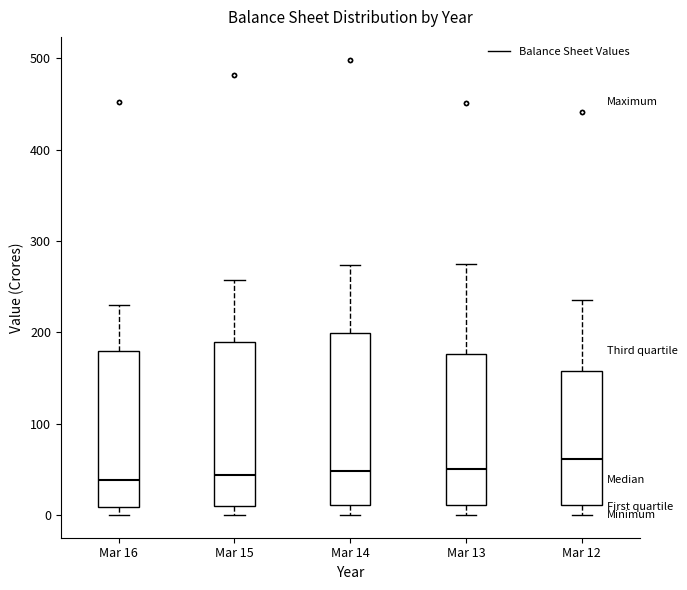

Reading left to right, read every box against the y-axis: the position of its median line, the range the box covers, and the ends of its whiskers. The values are not printed on the chart, so give them approximately, as read against the axis.

Mar 16: median 40, box 10 to 180, whiskers 0 to 230
Mar 15: median 40, box 10 to 190, whiskers 0 to 260
Mar 14: median 50, box 10 to 200, whiskers 0 to 270
Mar 13: median 50, box 10 to 180, whiskers 0 to 270
Mar 12: median 60, box 10 to 160, whiskers 0 to 240